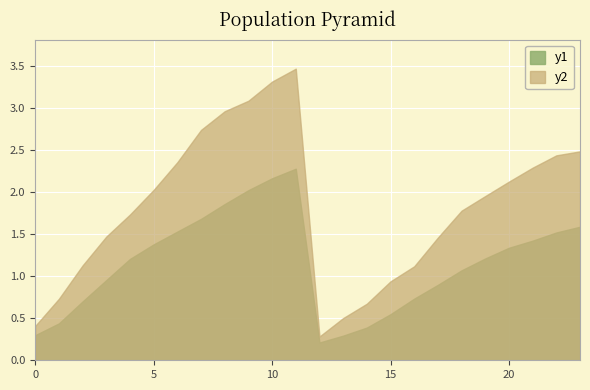

Is the value of y2 at 19 greater than the value of y1 at 22?

Yes